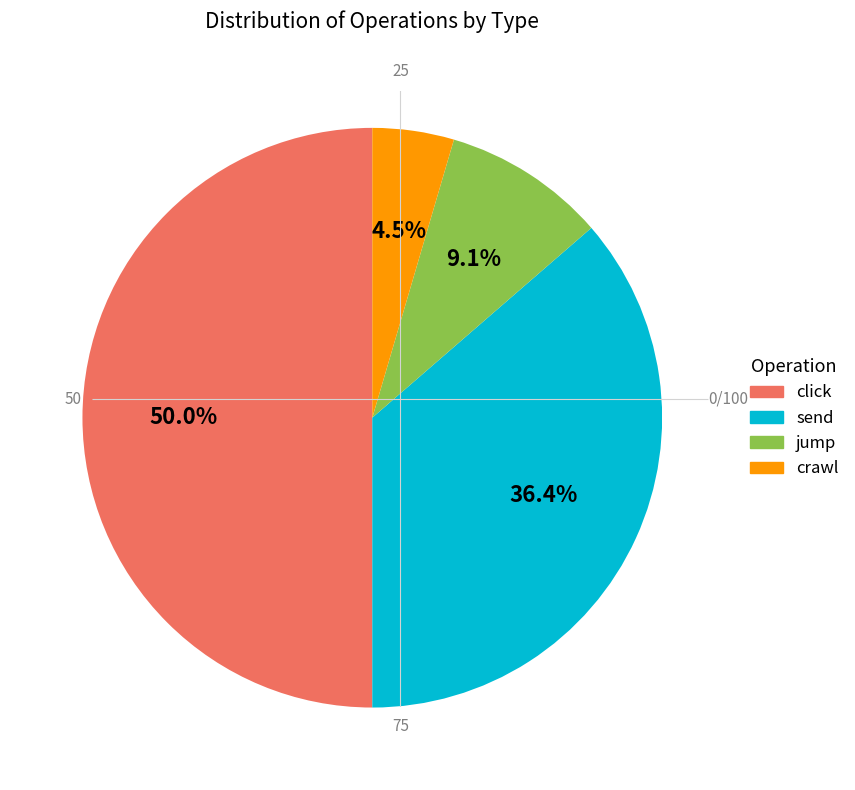

How many slices are in this pie chart?

4